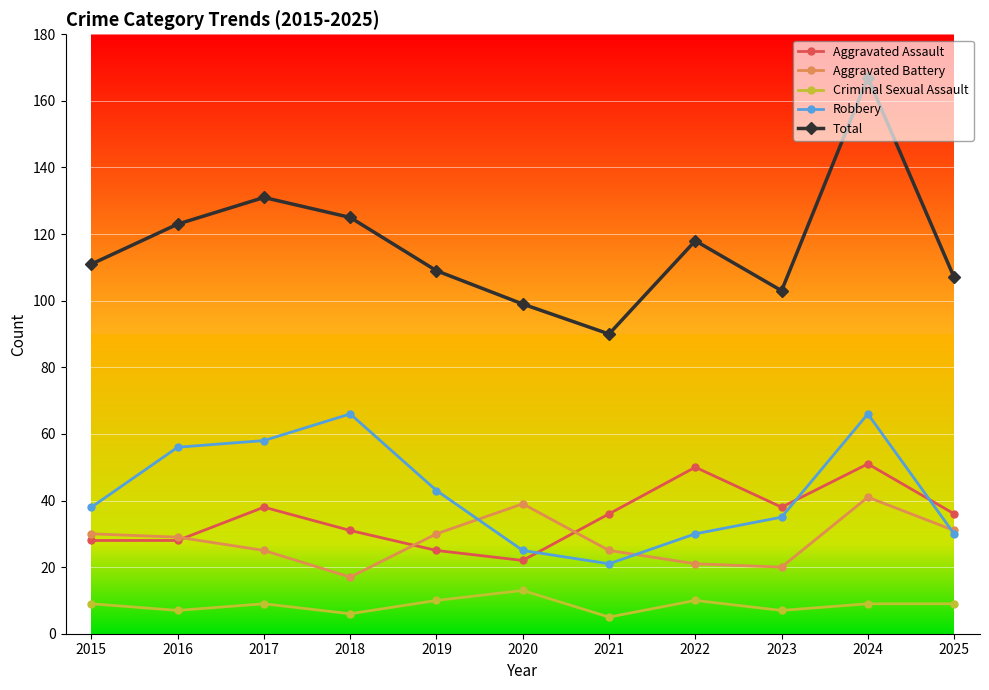

What is the value of the Aggravated Battery point at the 4th from the left?

17